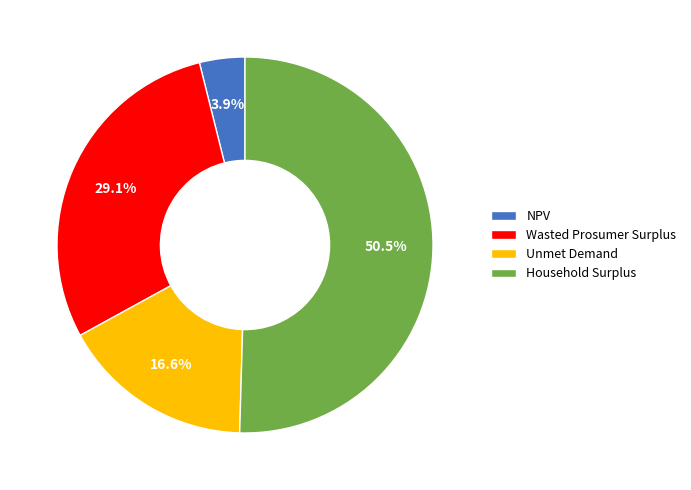

Which category has the biggest portion of the pie?

Household Surplus